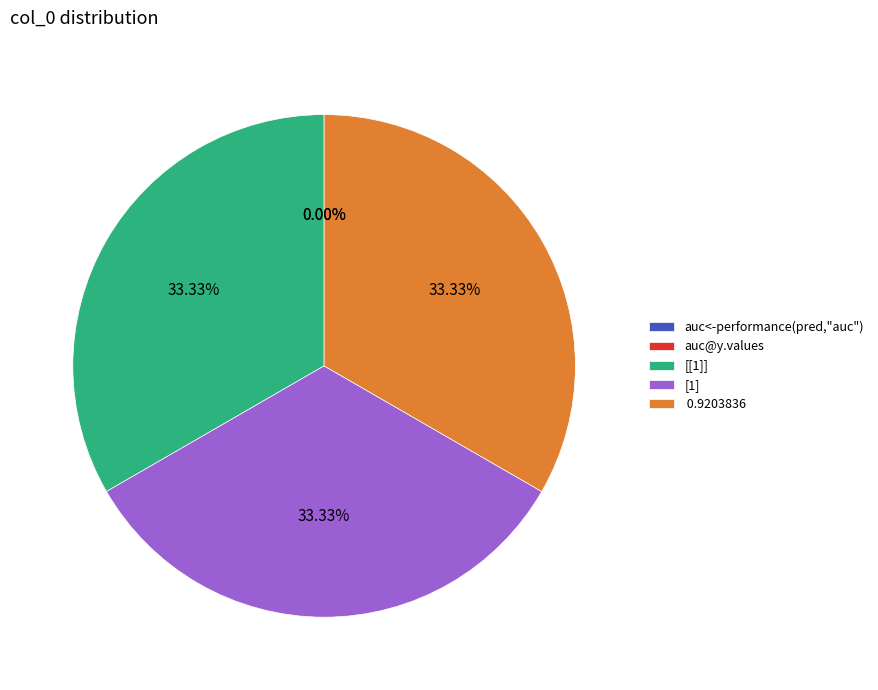

True or false: [1] accounts for 33% of the total.

True